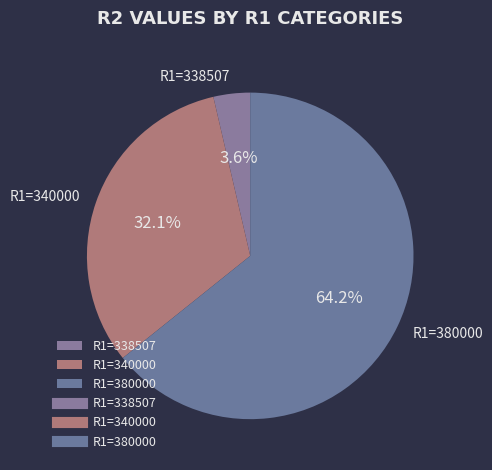

To the nearest percent, what is the average slice percentage?

33%